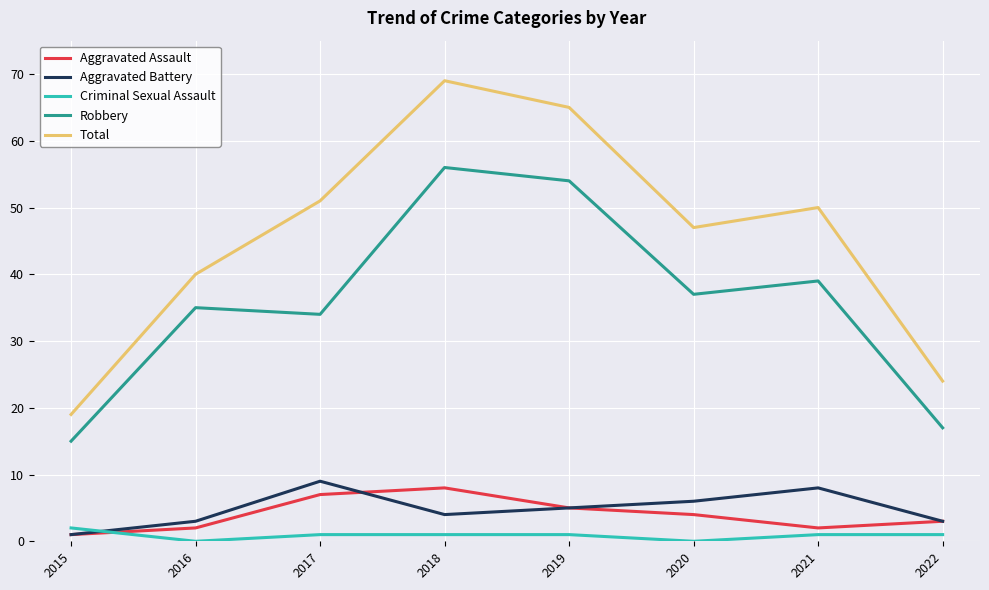

At which category is the sum across all series the highest?

2018